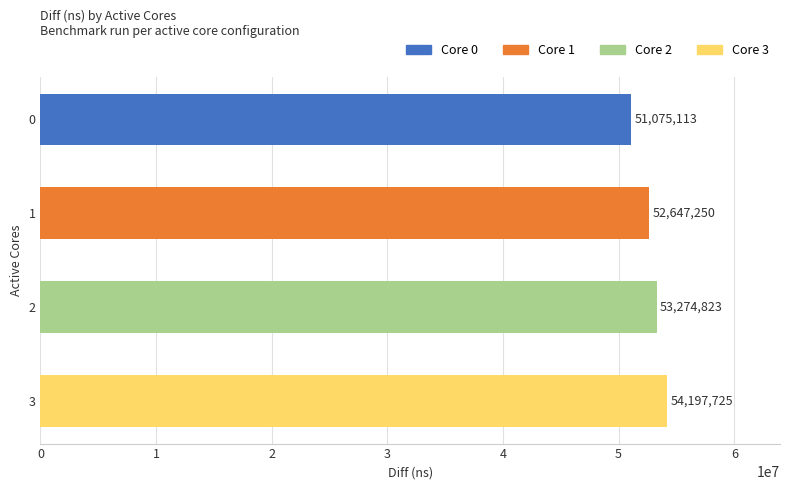

True or false: the data shows 54197725 at 3.

True